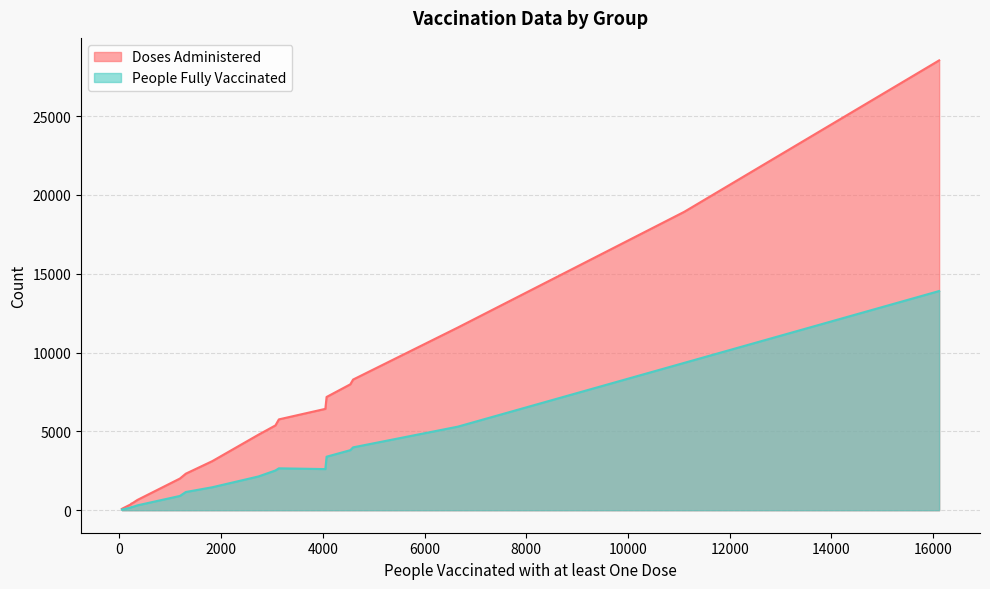

Rank the series by their maximum value, from highest to lowest.

Doses Administered, People Fully Vaccinated